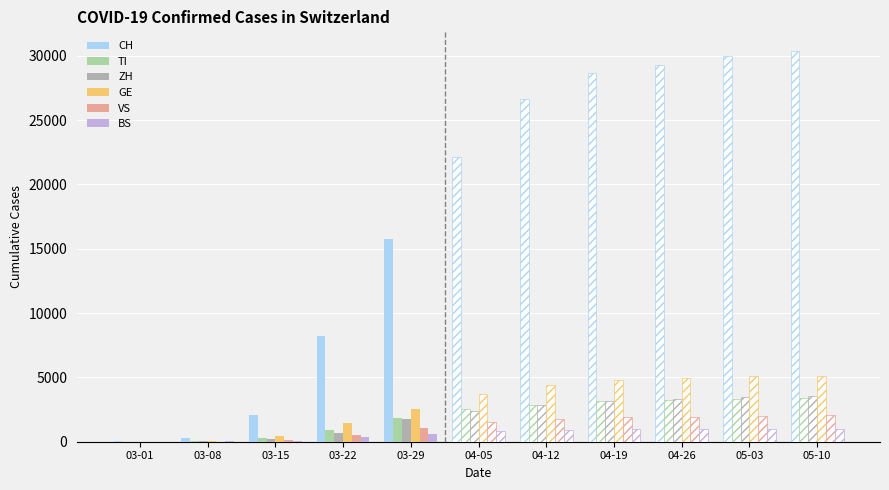

The BS series shows 912 at 03-29. True or false?

False